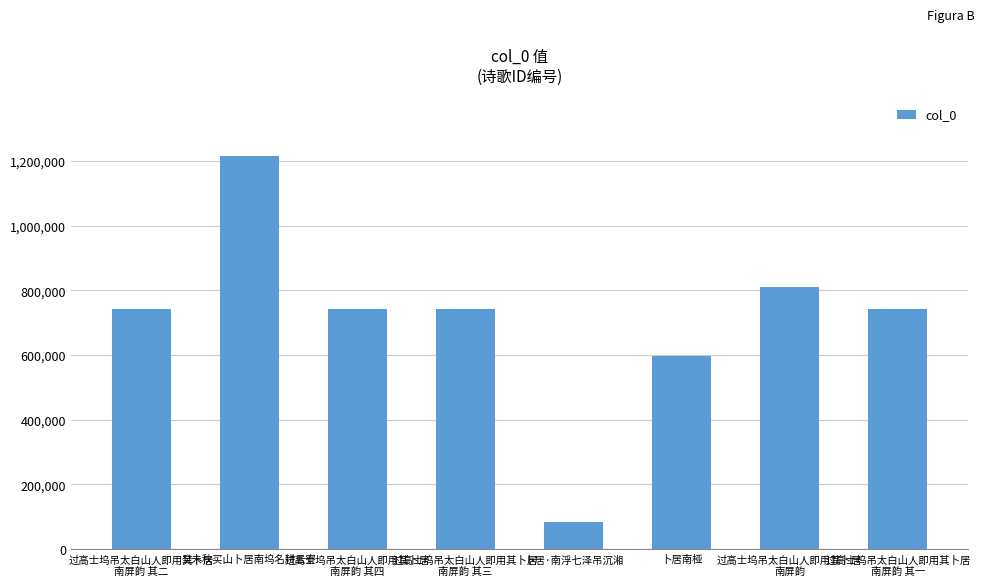

What is the change in value from 癸未秋买山卜居南坞名耕云寮 to 卜居·南浮七泽吊沉湘?

-1130120